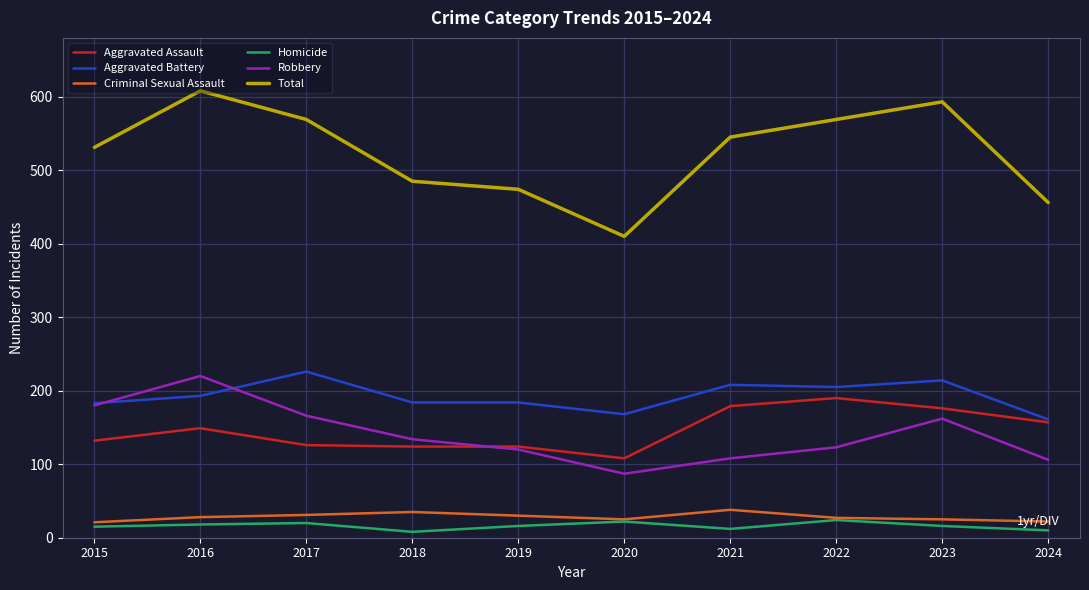

What is the maximum value shown in the chart?

608